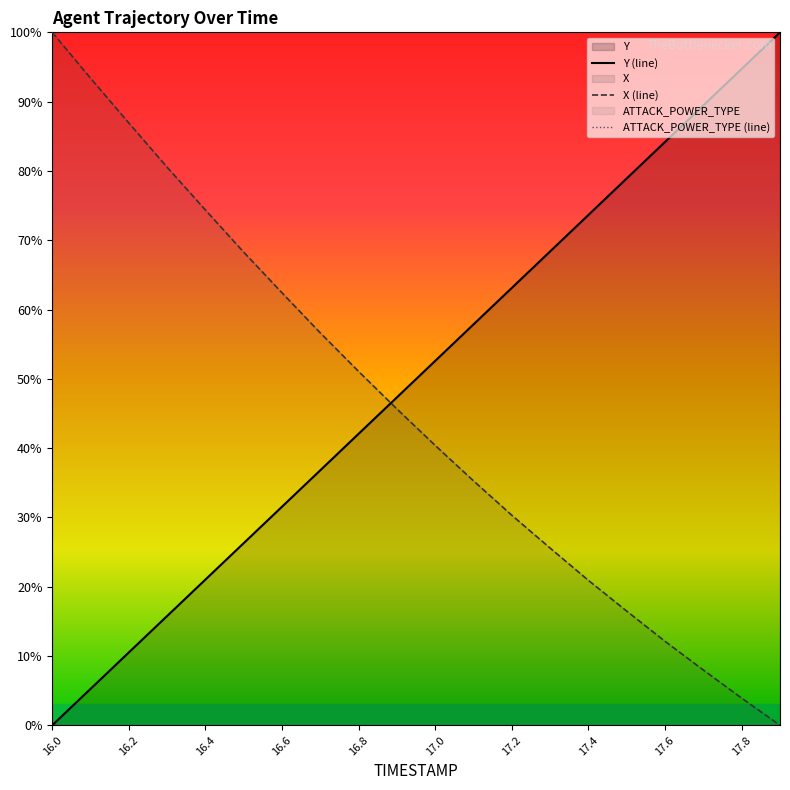

List the series in order of their overall mean, highest first.

Y, X